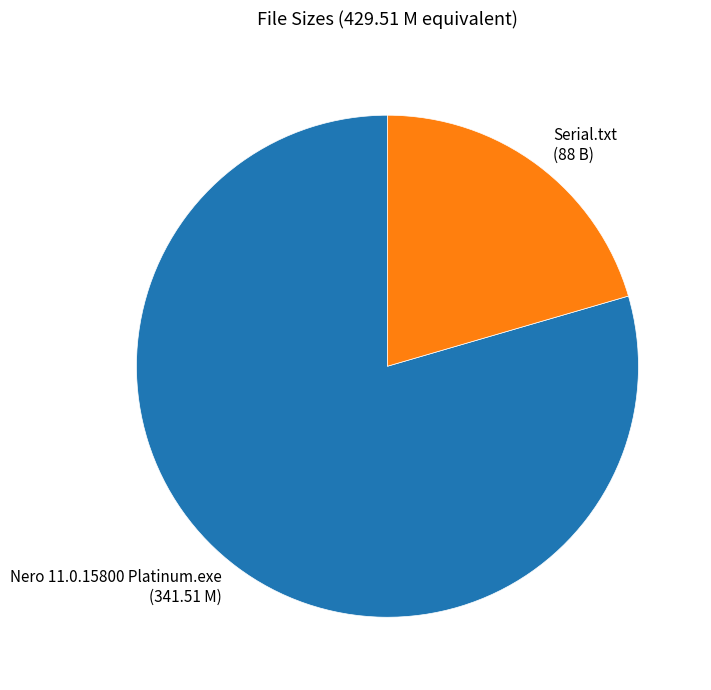

Which slice is the smallest?

Serial.txt